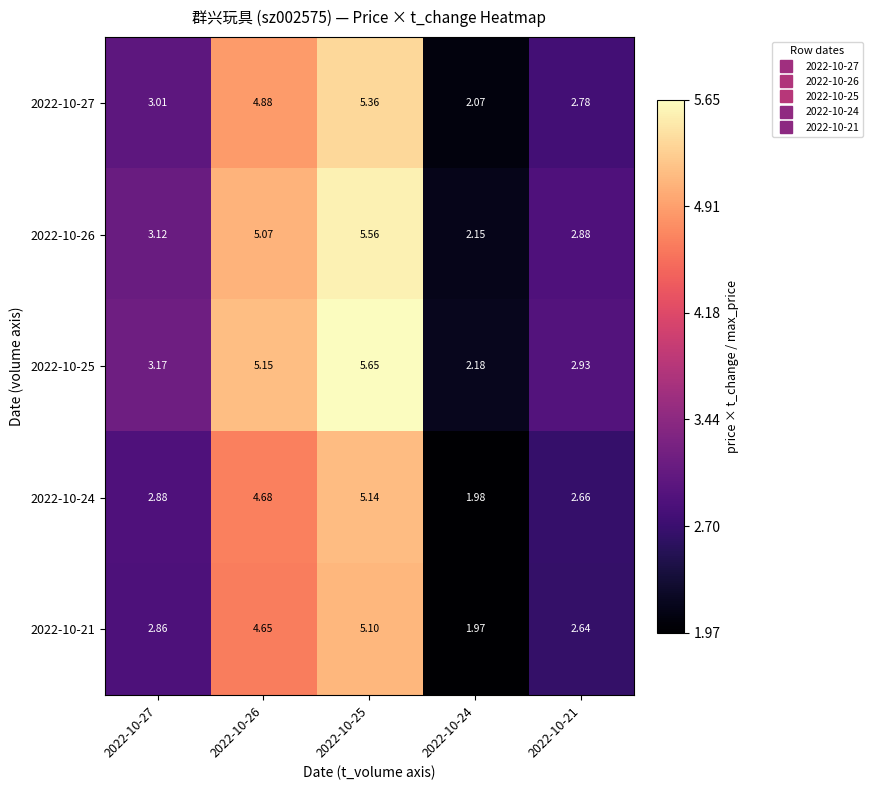

Is the value of 2022-10-27 at 2022-10-21 greater than the value of 2022-10-25 at 2022-10-27?

No